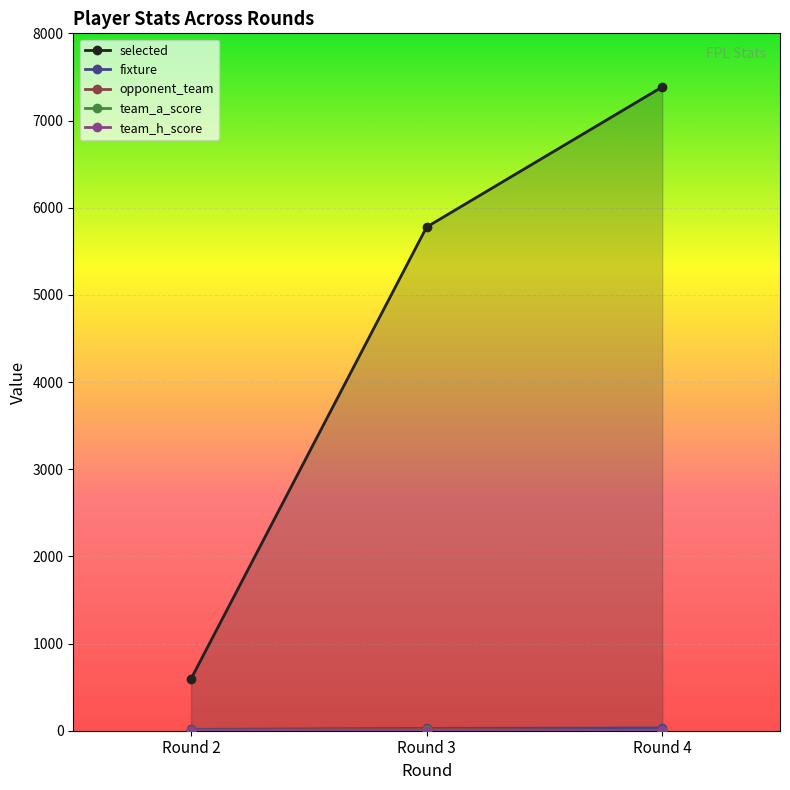

Is it true that opponent_team equals 1 at Round 4?

True